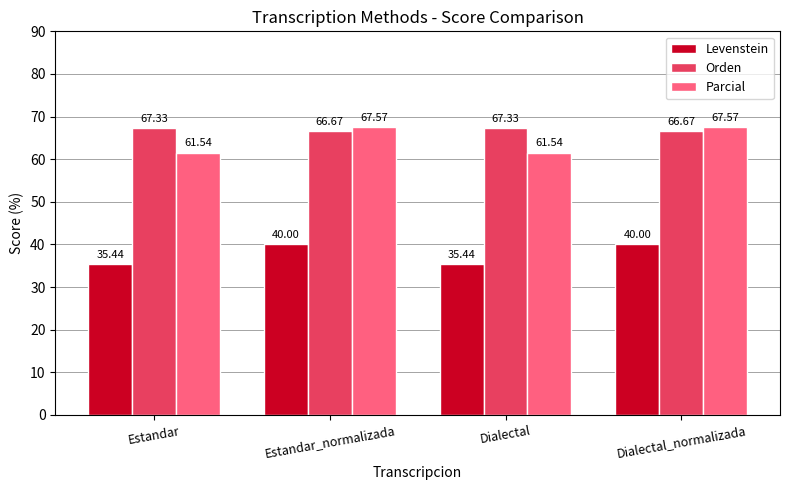

Reading right to left, extract all data points from this chart.

Levenstein: 40.0	35.4	40.0	35.4
Orden: 66.7	67.3	66.7	67.3
Parcial: 67.6	61.5	67.6	61.5